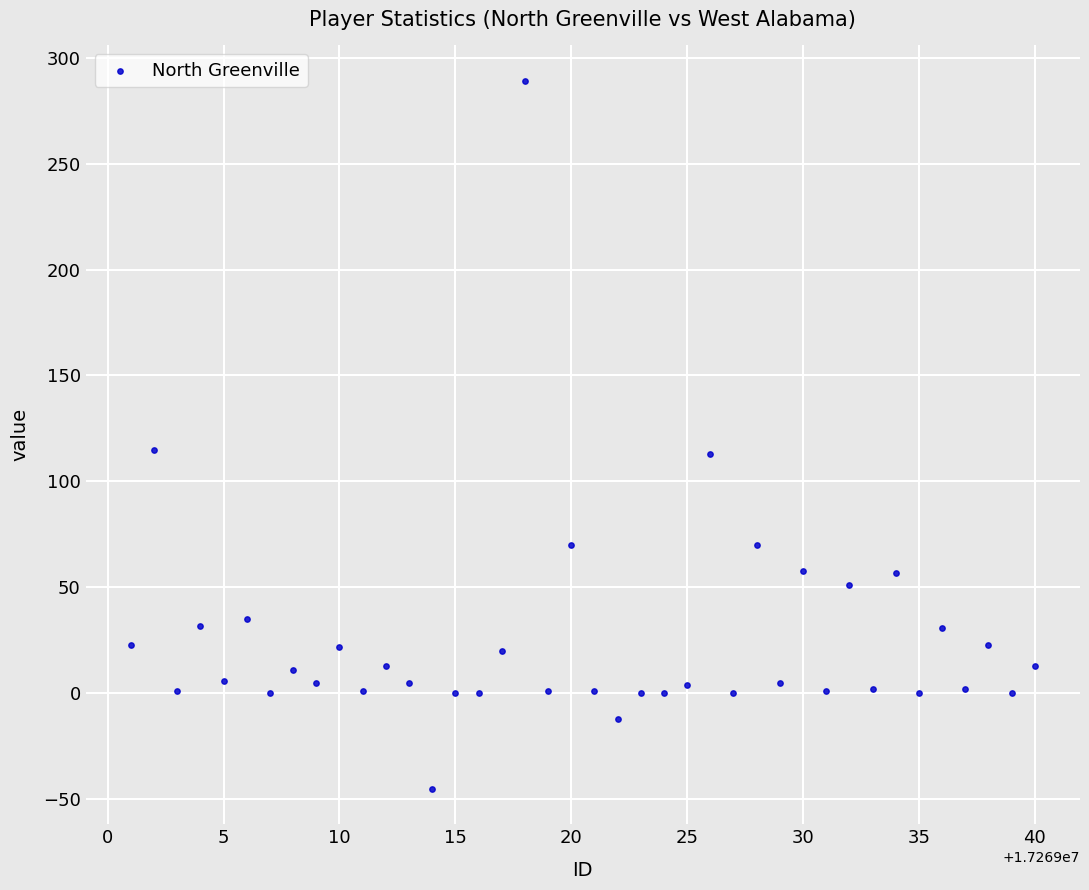

What is the range of X values (max minus min)?

39